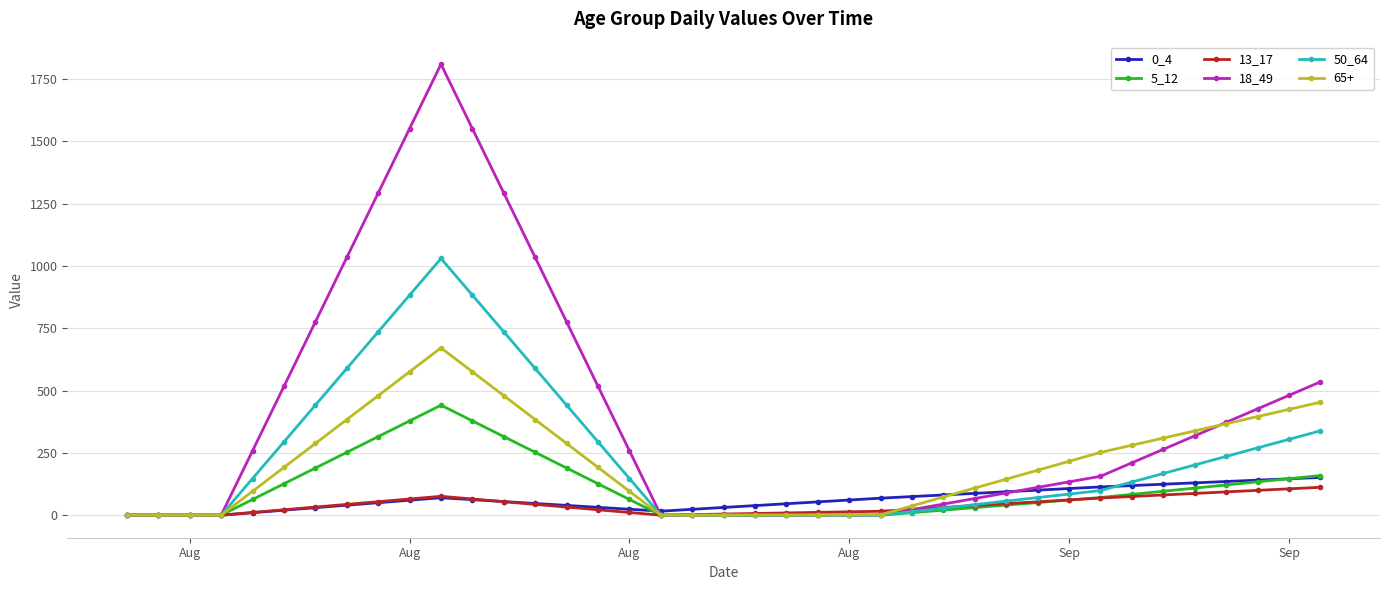

Which series has the largest total across all categories?

18_49